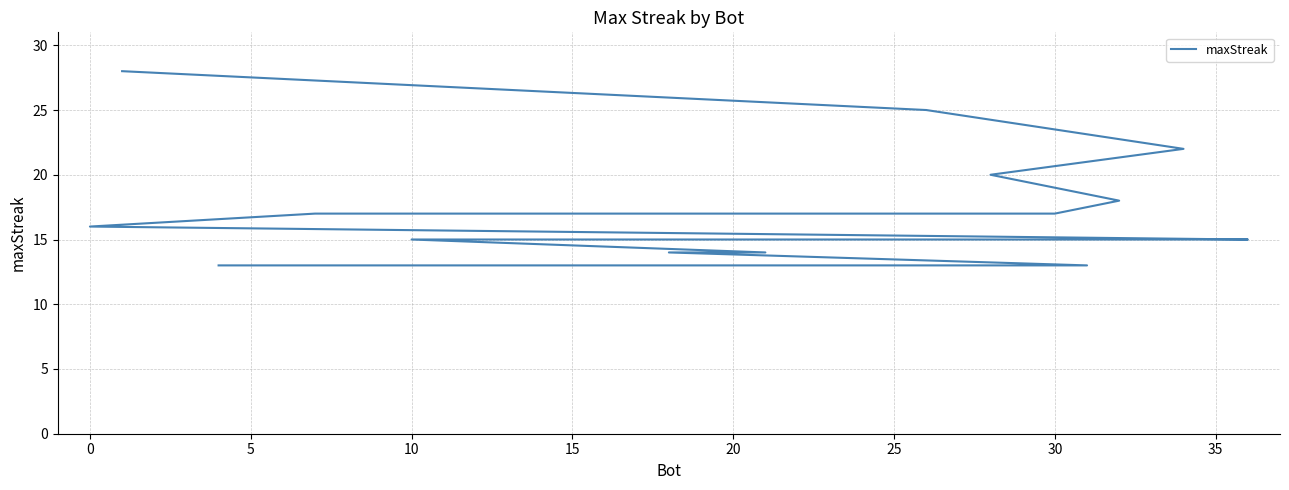

What is the smallest value displayed?

13